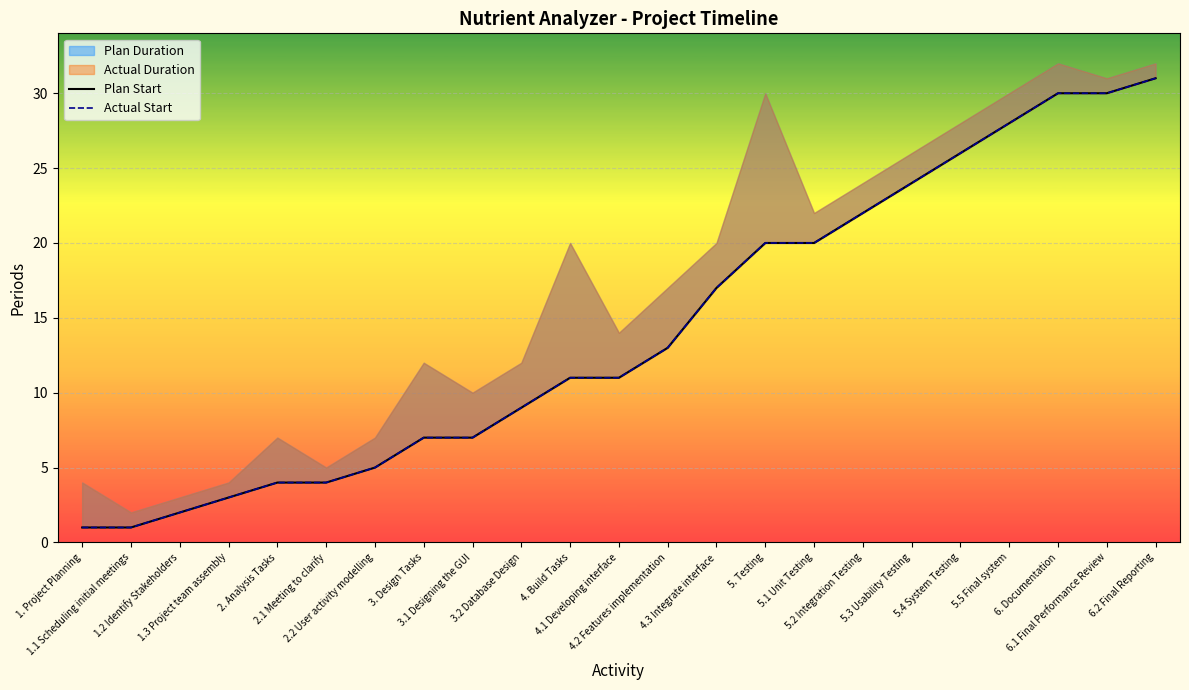

At which label does Plan Start first exceed 11?

4.2 Features implementation